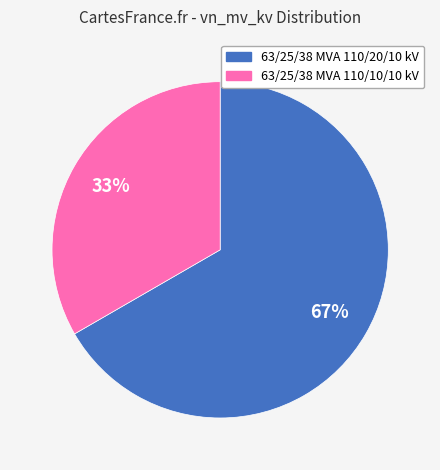

Rank the categories by value from lowest to highest.

63/25/38 MVA 110/10/10 kV, 63/25/38 MVA 110/20/10 kV